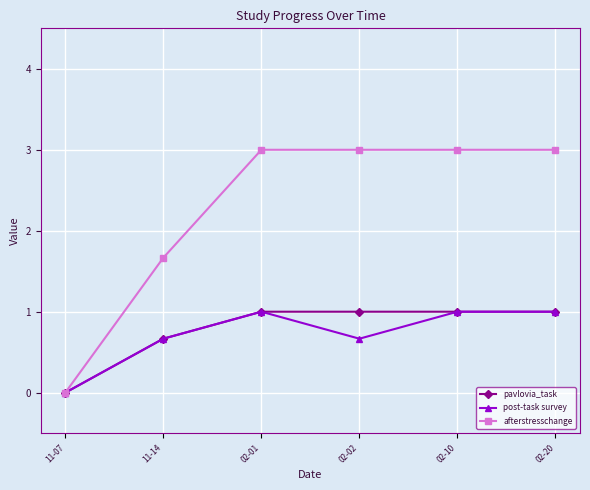

What is the label of the 1st point from the right?

02-20